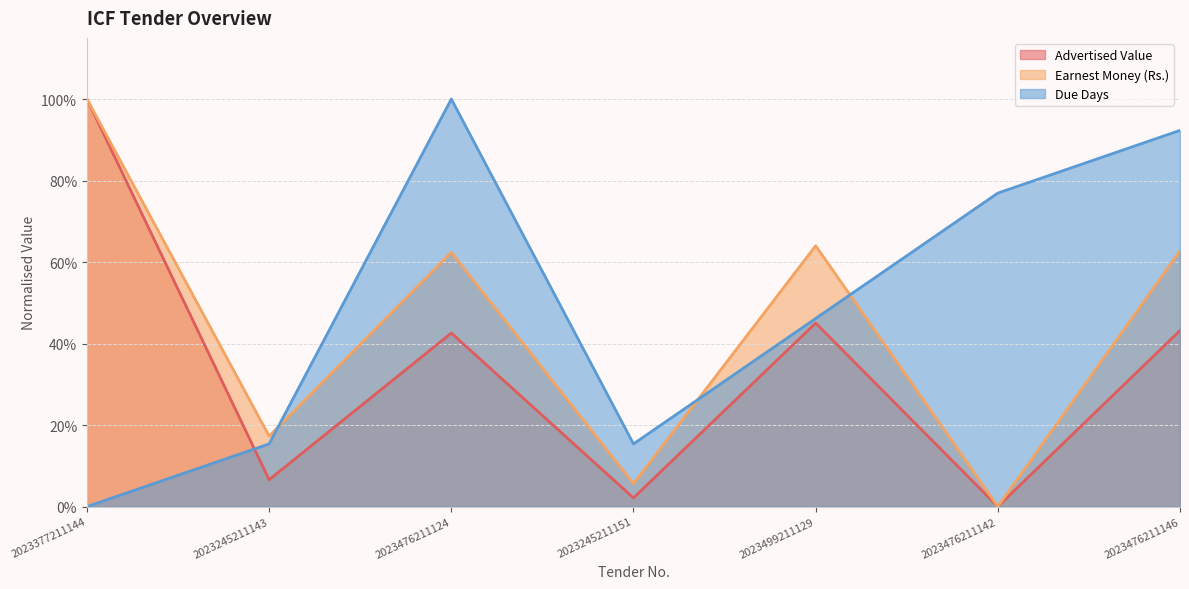

What is the total value across all series at 2023499211129?

1.6